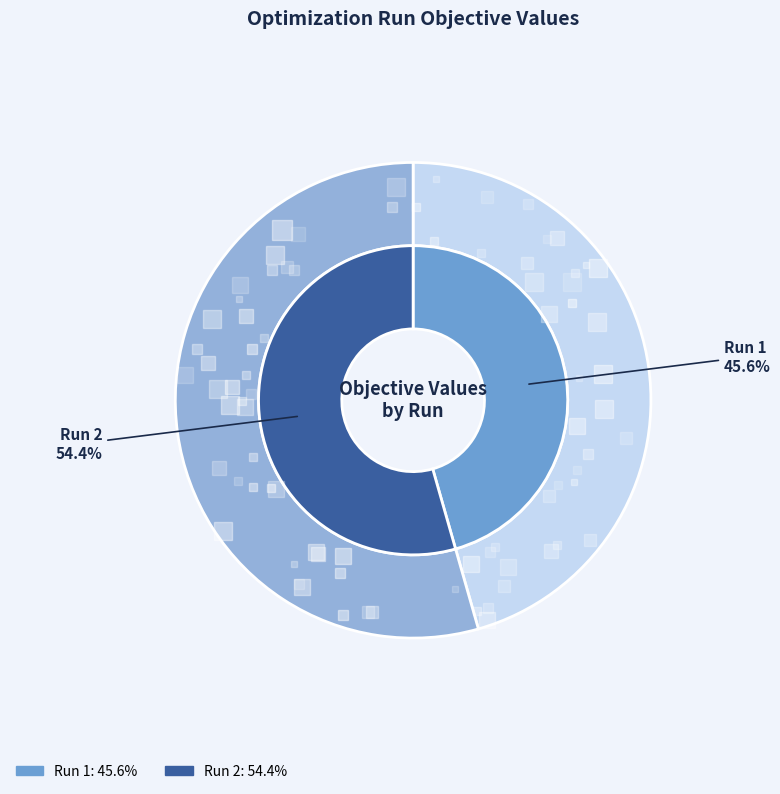

To the nearest percent, what percentage of the pie is Run 1?

46%